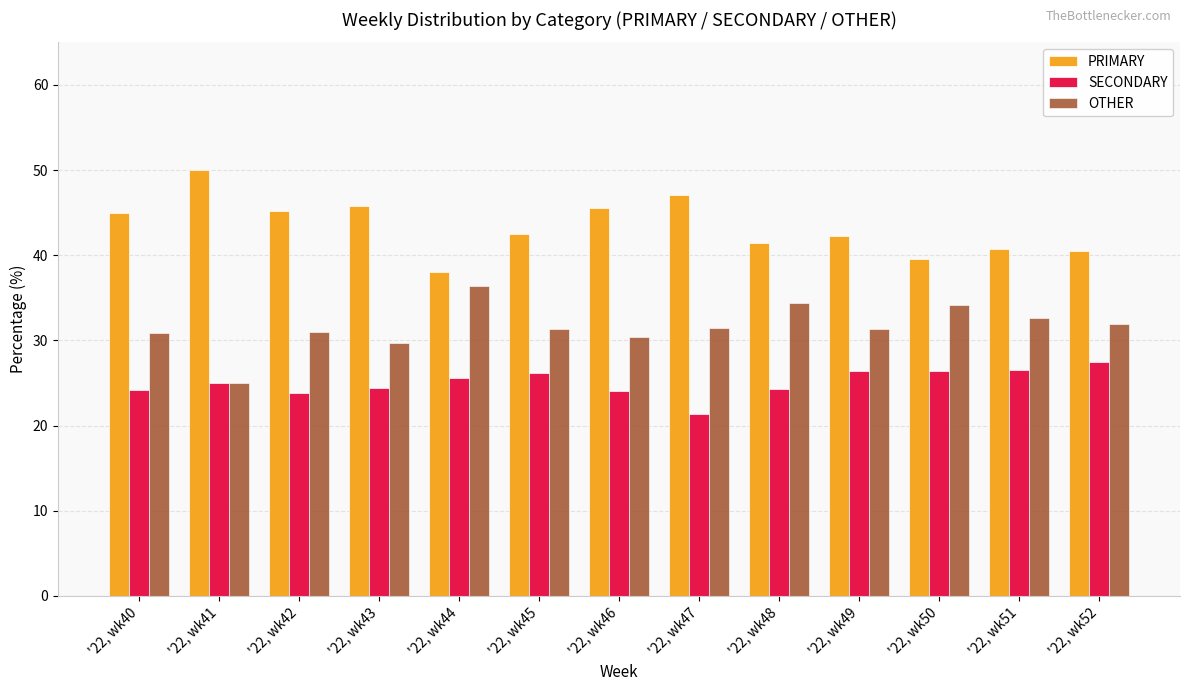

Where does the PRIMARY series first go above 42?

'22, wk40